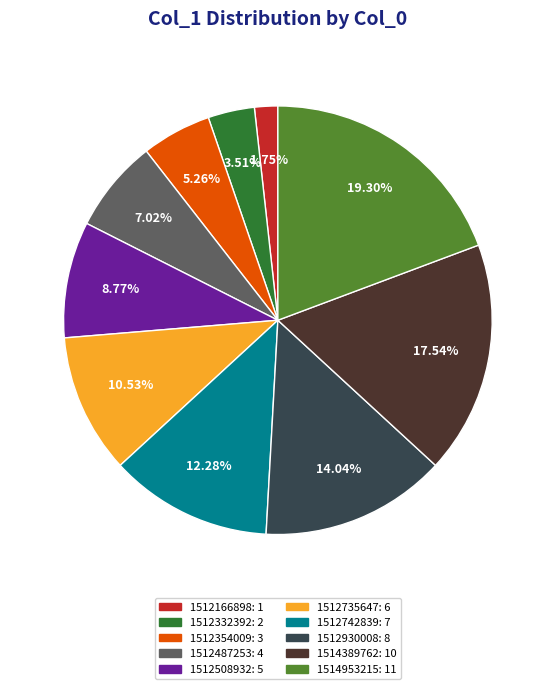

Does any single category account for the majority?

No